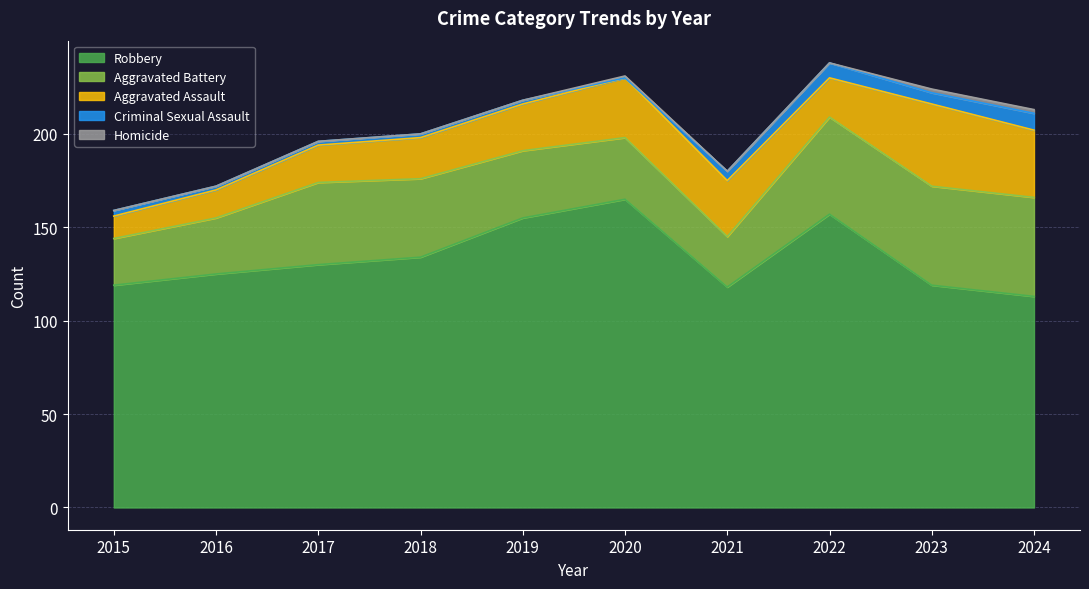

List the labels in order of Homicide value, largest first.

2023, 2024, 2020, 2015, 2016, 2017, 2018, 2019, 2021, 2022